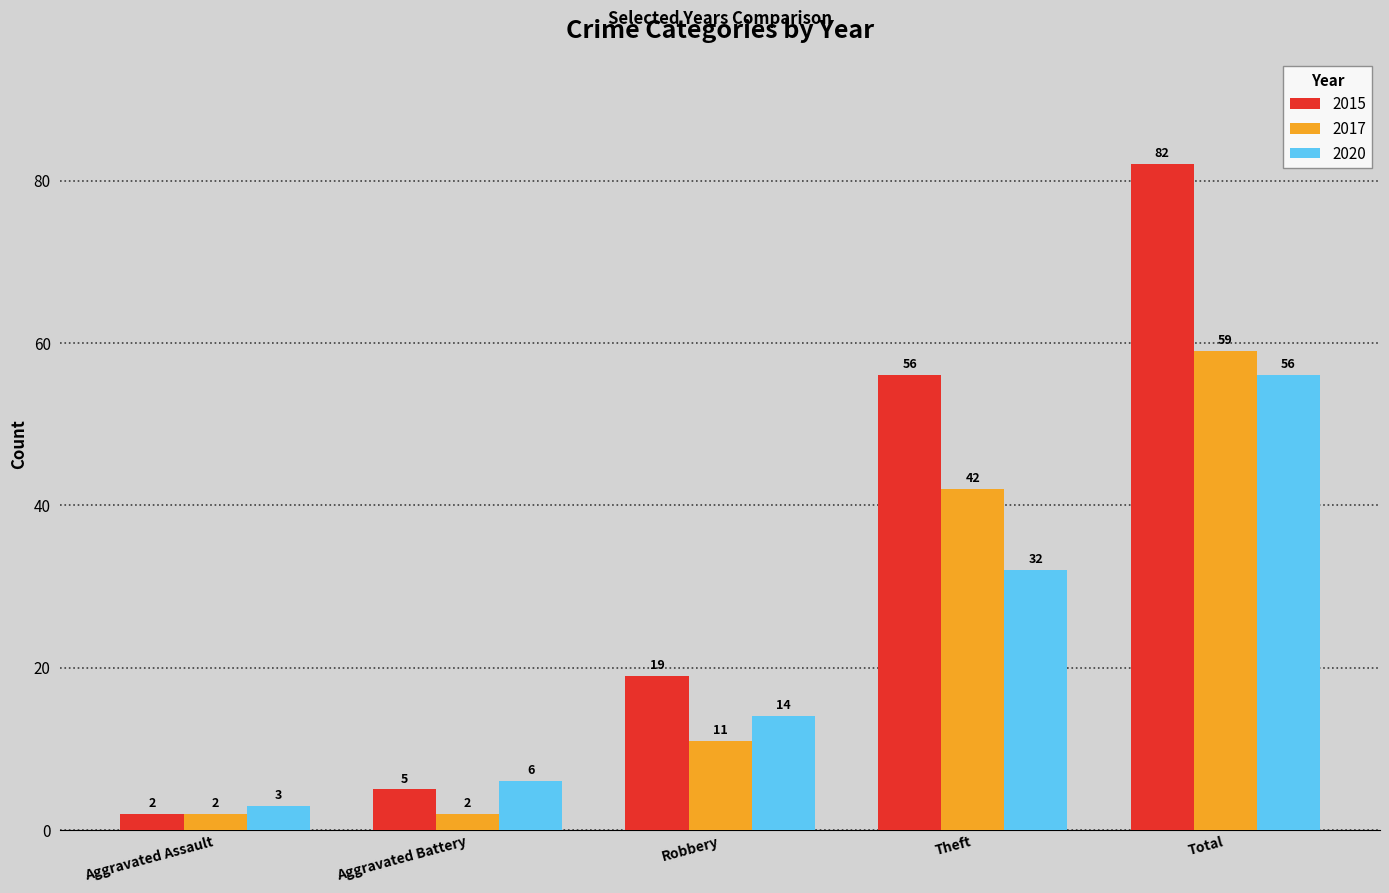

Which series has the largest range (max minus min)?

2015